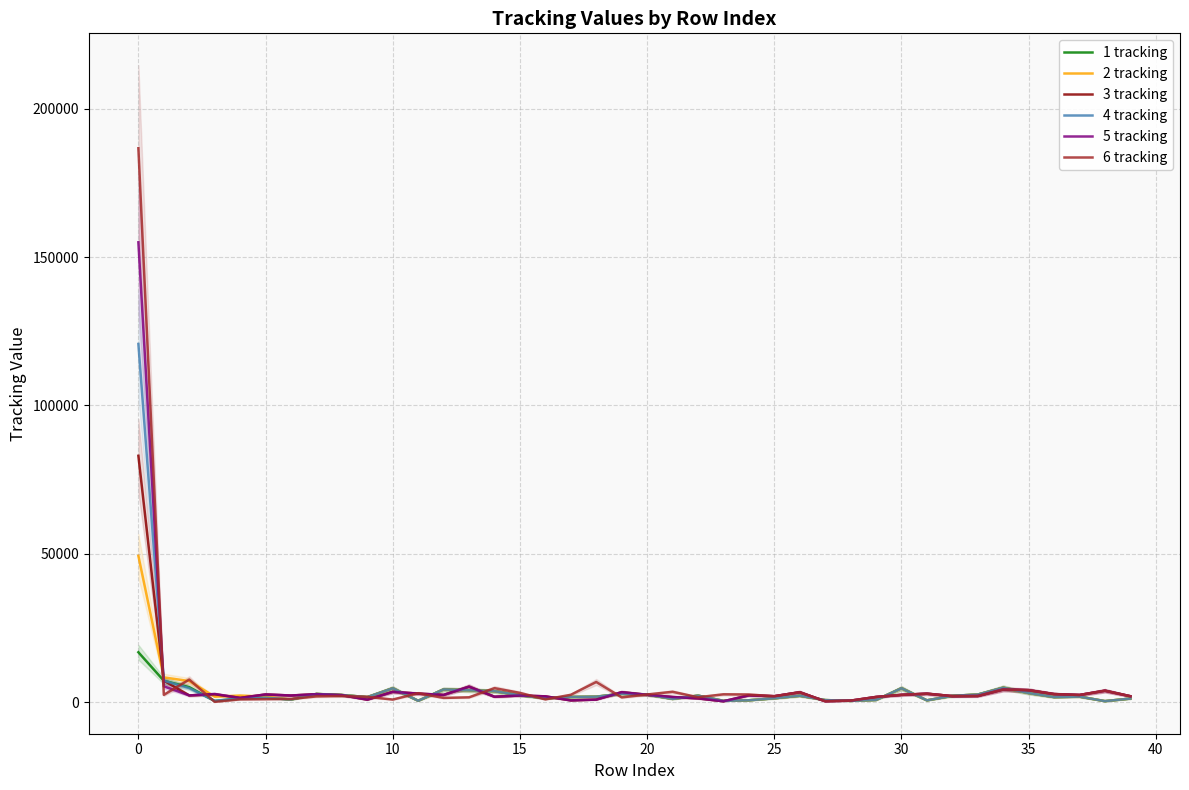

What is the greatest value displayed?

186709